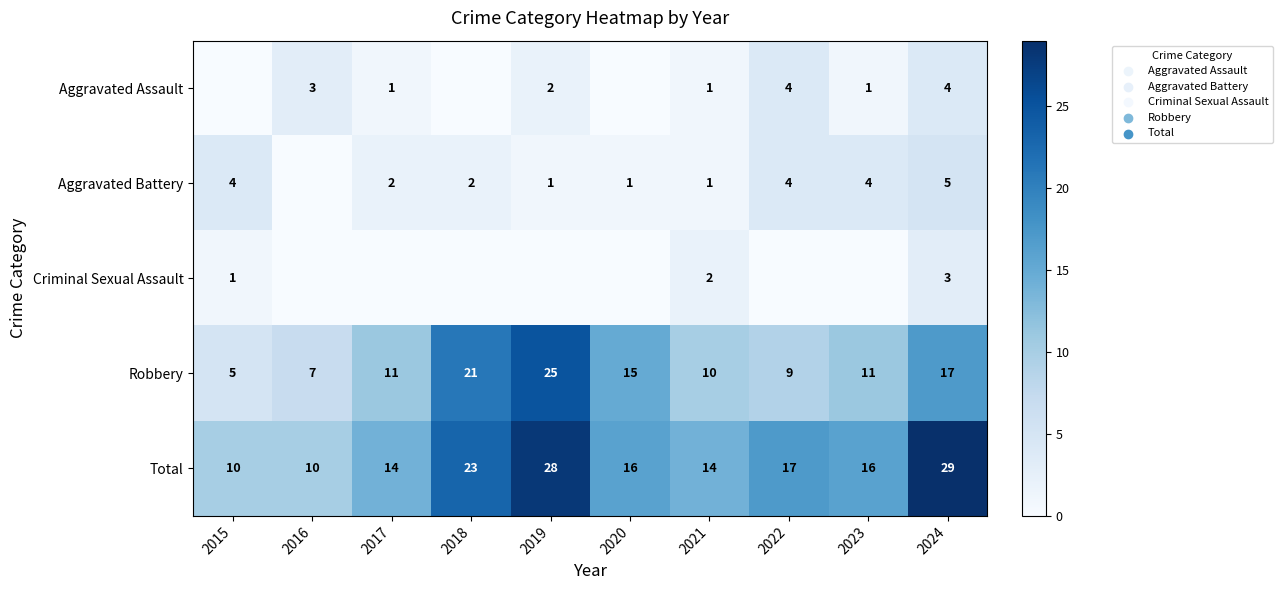

The Robbery series shows 11 at 2017. True or false?

True